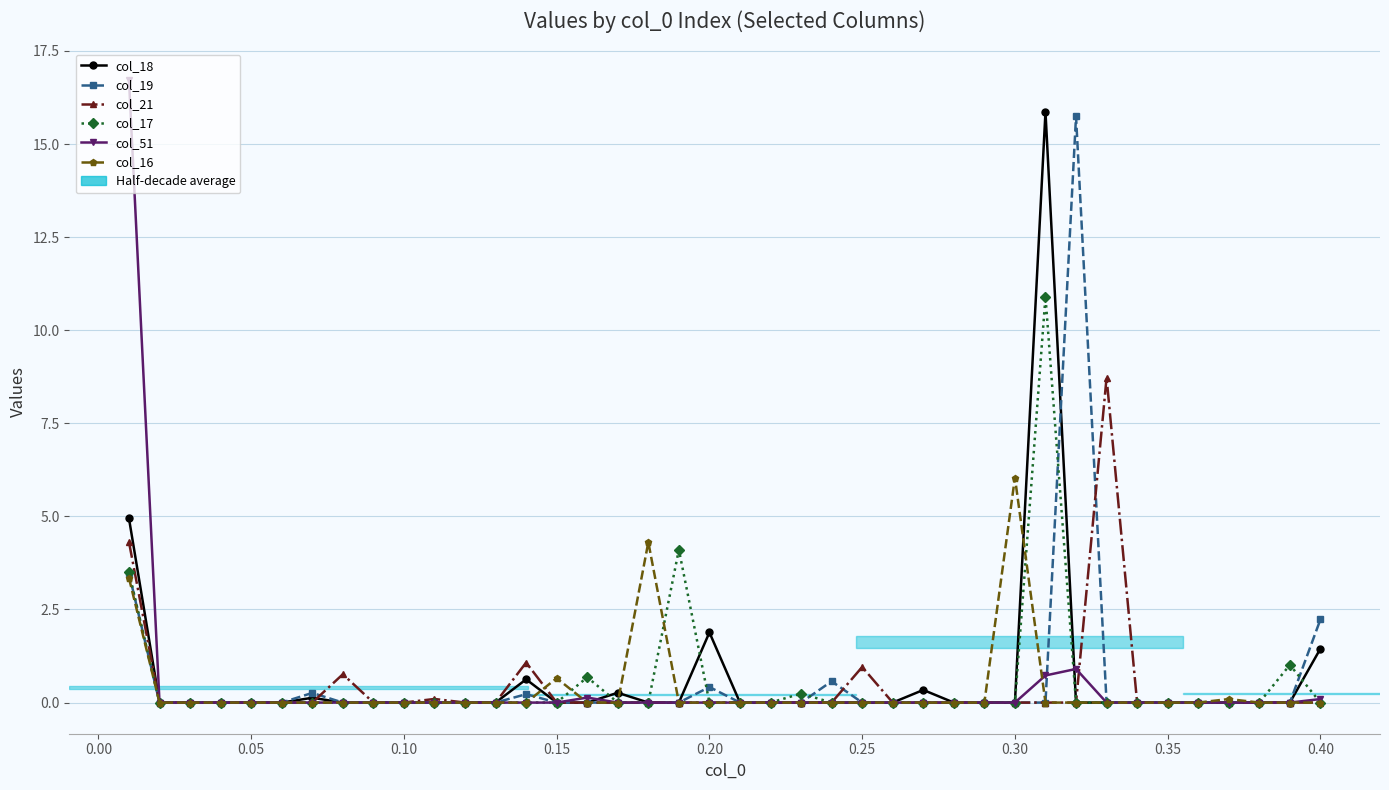

Which series has the largest range (max minus min)?

col_51